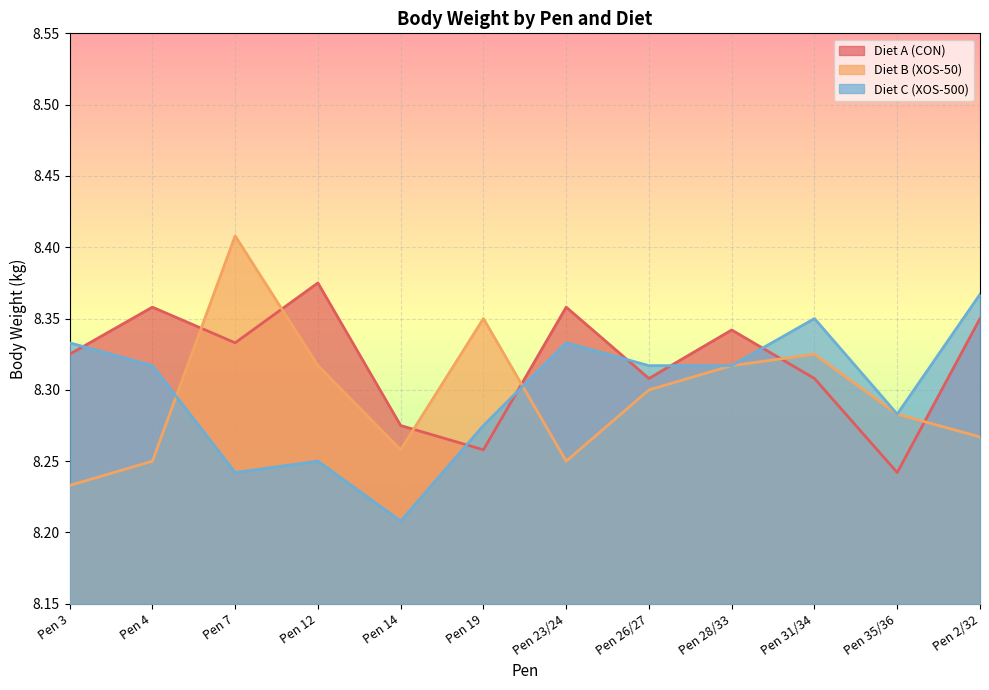

Reading right to left, list all the values displayed in this chart.

Diet A (CON): Pen 2/32=8.3	Pen 35/36=8.2	Pen 31/34=8.3	Pen 28/33=8.3	Pen 26/27=8.3	Pen 23/24=8.4	Pen 19=8.3	Pen 14=8.3	Pen 12=8.4	Pen 7=8.3	Pen 4=8.4	Pen 3=8.3
Diet B (XOS-50): Pen 2/32=8.3	Pen 35/36=8.3	Pen 31/34=8.3	Pen 28/33=8.3	Pen 26/27=8.3	Pen 23/24=8.2	Pen 19=8.3	Pen 14=8.3	Pen 12=8.3	Pen 7=8.4	Pen 4=8.2	Pen 3=8.2
Diet C (XOS-500): Pen 2/32=8.4	Pen 35/36=8.3	Pen 31/34=8.3	Pen 28/33=8.3	Pen 26/27=8.3	Pen 23/24=8.3	Pen 19=8.3	Pen 14=8.2	Pen 12=8.2	Pen 7=8.2	Pen 4=8.3	Pen 3=8.3